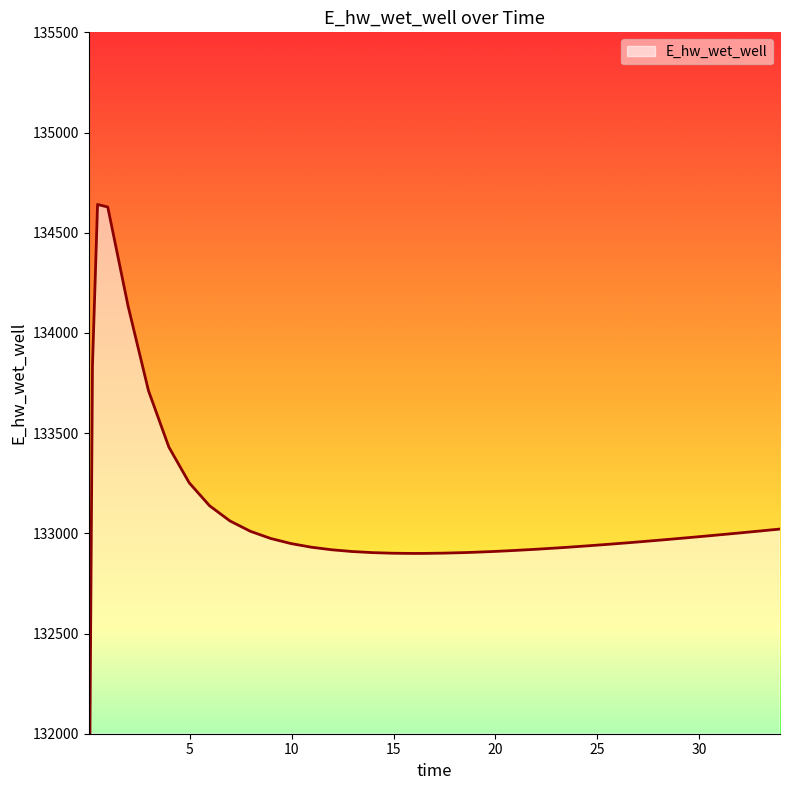

True or false: the data shows 132969.5 at 28.46875.

True